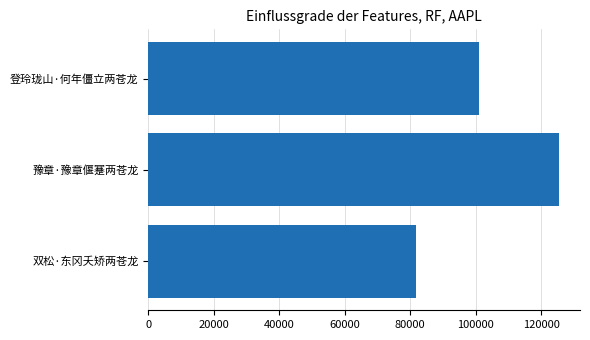

Rank the categories by value from lowest to highest.

双松·东冈夭矫两苍龙, 登玲珑山·何年僵立两苍龙, 豫章·豫章偃蹇两苍龙